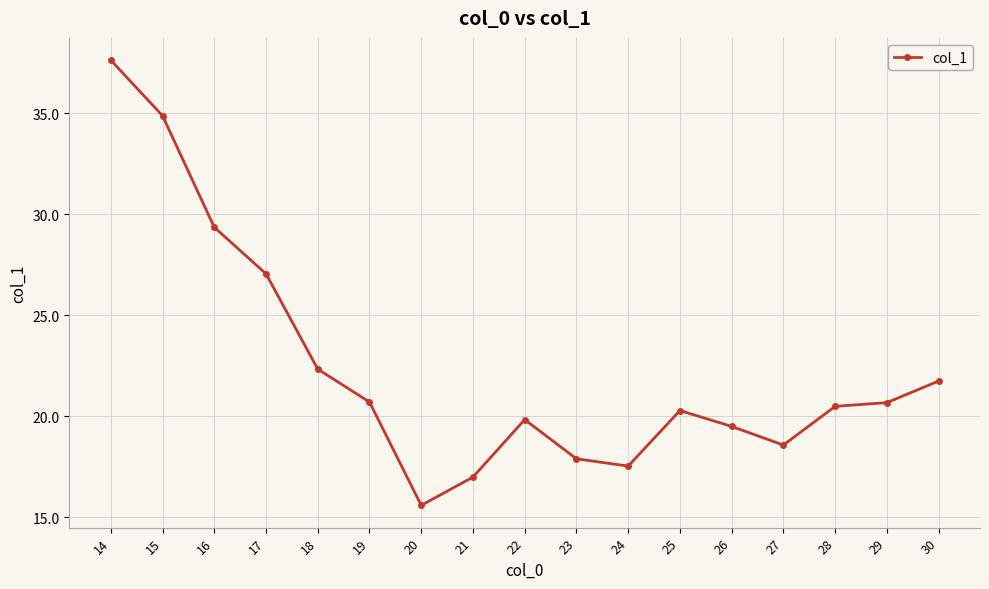

Reading left to right, transcribe all the data shown in this chart.

14=37.6	15=34.9	16=29.4	17=27.1	18=22.3	19=20.7	20=15.6	21=17.0	22=19.8	23=17.9	24=17.5	25=20.3	26=19.5	27=18.6	28=20.5	29=20.7	30=21.7